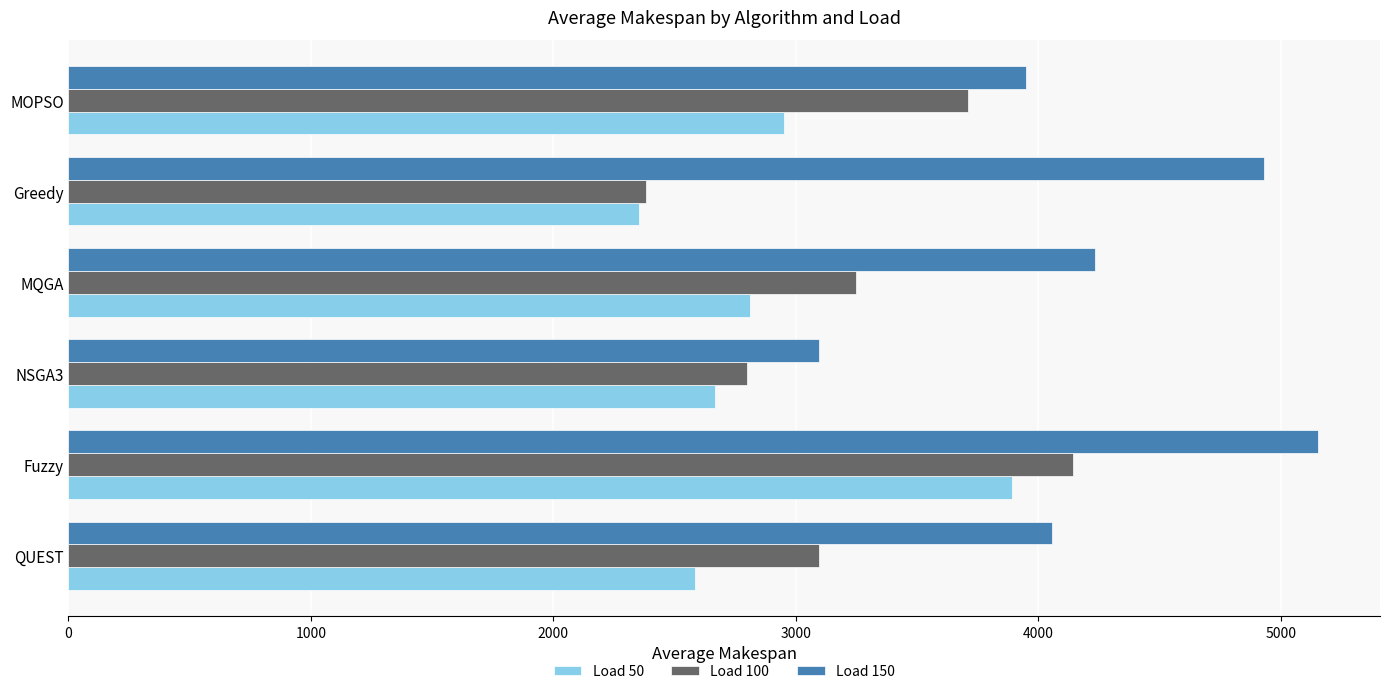

Which series has the largest range (max minus min)?

Load 150